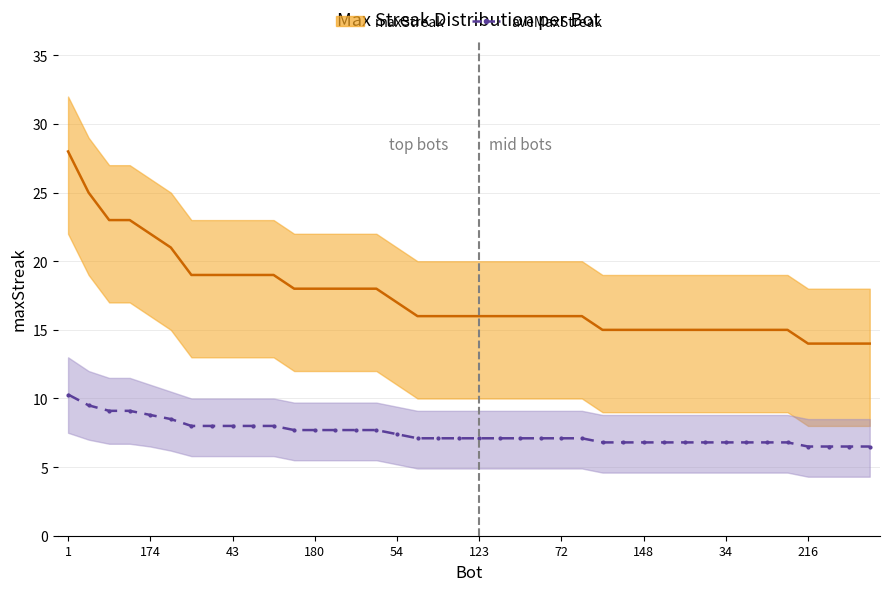

Is it true that maxStreak equals 3.8 at 29?

False